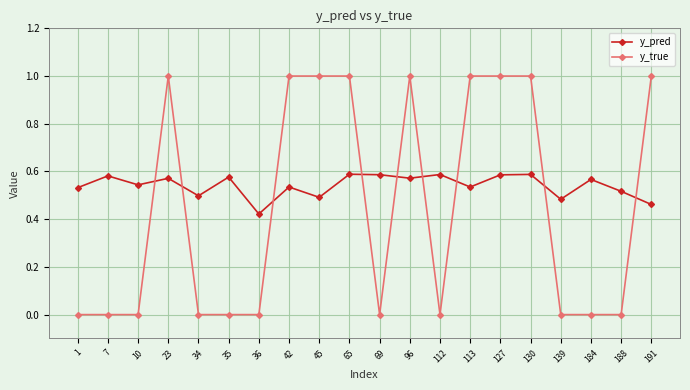

After their last crossing, which series has the higher values: y_pred or y_true?

y_true